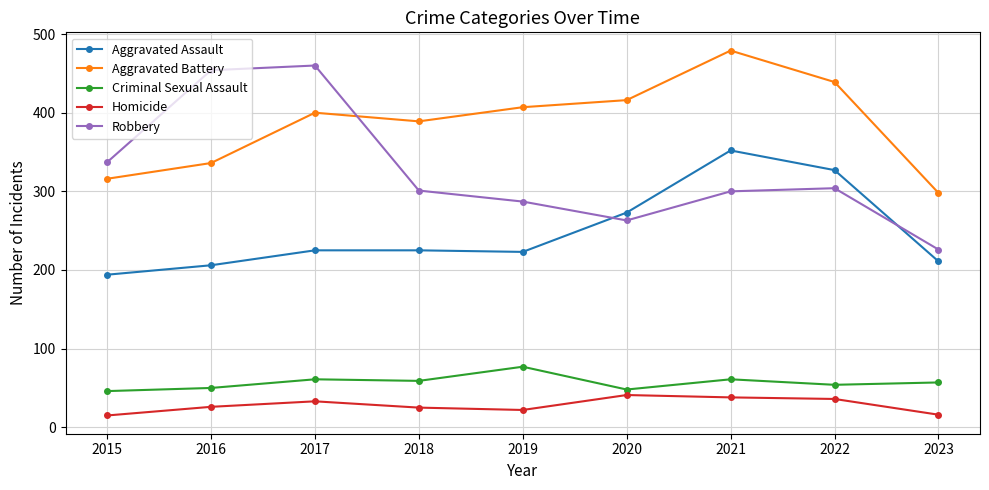

Where is the first local minimum for Aggravated Battery?

2018